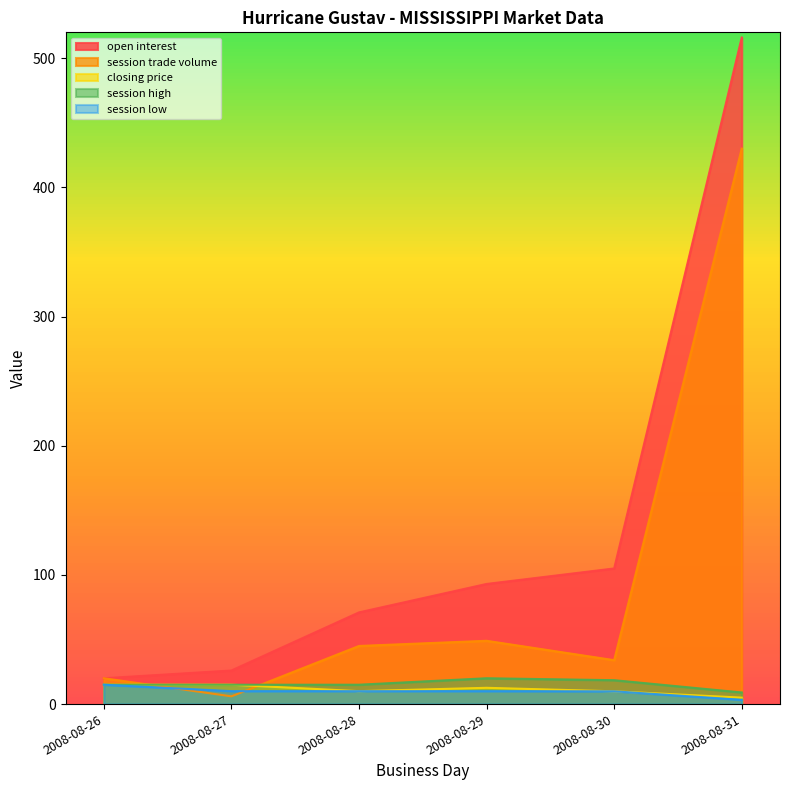

At how many categories does at least one series exceed 42?

4